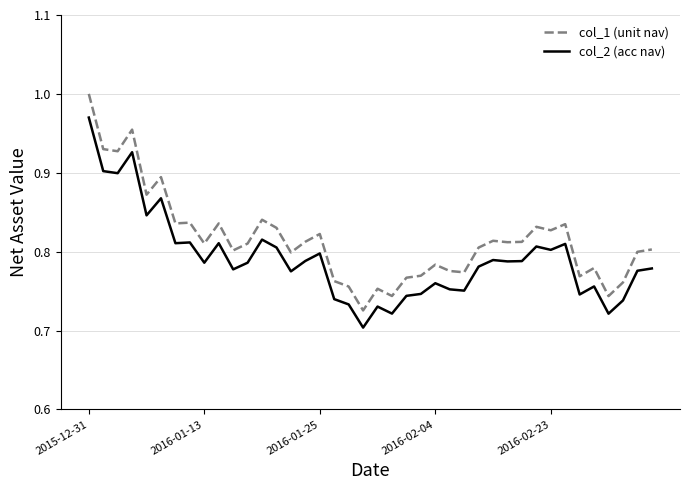

True or false: col_2 (acc nav) and col_1 (unit nav) intersect in this chart.

False